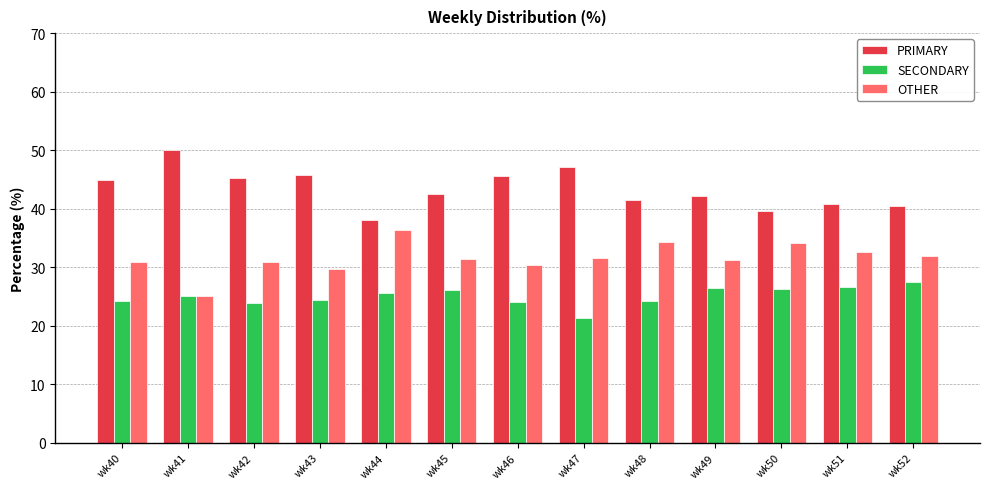

What is the total value across all series at wk43?

100.0